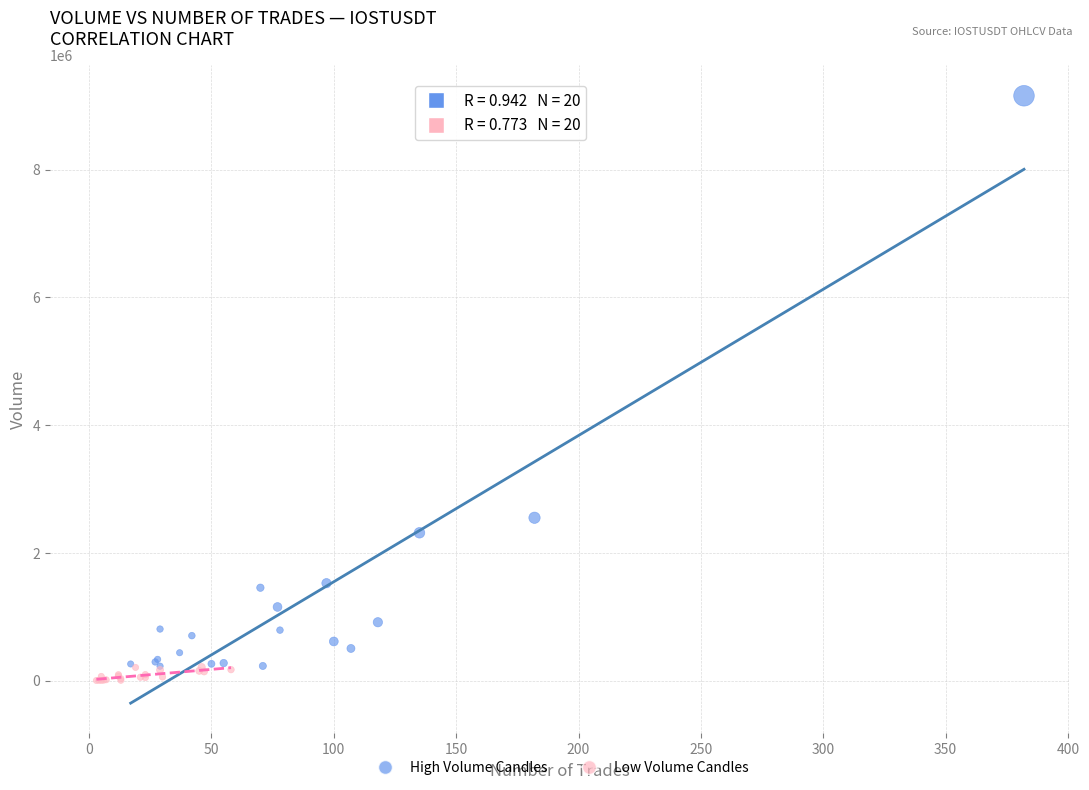

Which series reaches the maximum Y coordinate?

High Volume Candles